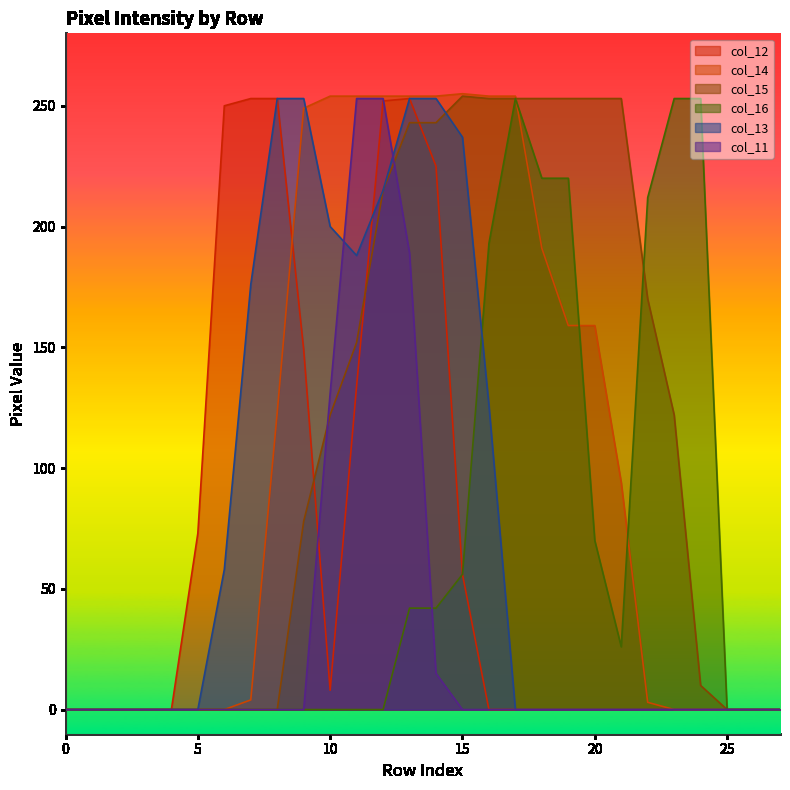

Reading right to left, list all the values displayed in this chart.

col_11: 0	0	0	0	0	0	0	0	0	0	0	0	0	15	189	253	253	131	0	0	0	0	0	0	0	0	0	0
col_12: 0	0	0	0	0	0	0	0	0	0	0	0	56	225	253	252	134	8	149	253	253	250	73	0	0	0	0	0
col_13: 0	0	0	0	0	0	0	0	0	0	0	126	237	253	253	215	188	200	253	253	176	58	0	0	0	0	0	0
col_14: 0	0	0	0	0	3	94	159	159	191	254	254	255	254	254	254	254	254	249	123	4	0	0	0	0	0	0	0
col_15: 0	0	0	10	122	170	253	253	253	253	253	253	254	243	243	215	152	122	78	0	0	0	0	0	0	0	0	0
col_16: 0	0	0	253	253	212	26	70	220	220	253	193	56	42	42	0	0	0	0	0	0	0	0	0	0	0	0	0